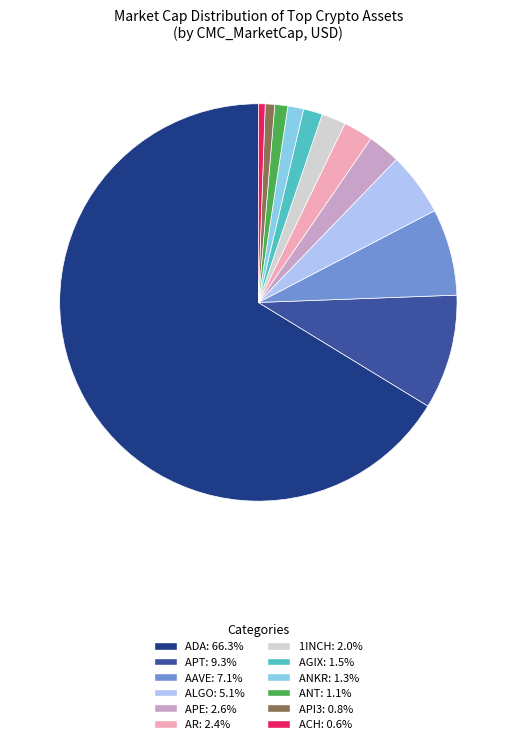

Combined, do ANT: 1.1% and APT: 9.3% account for over 50%?

No